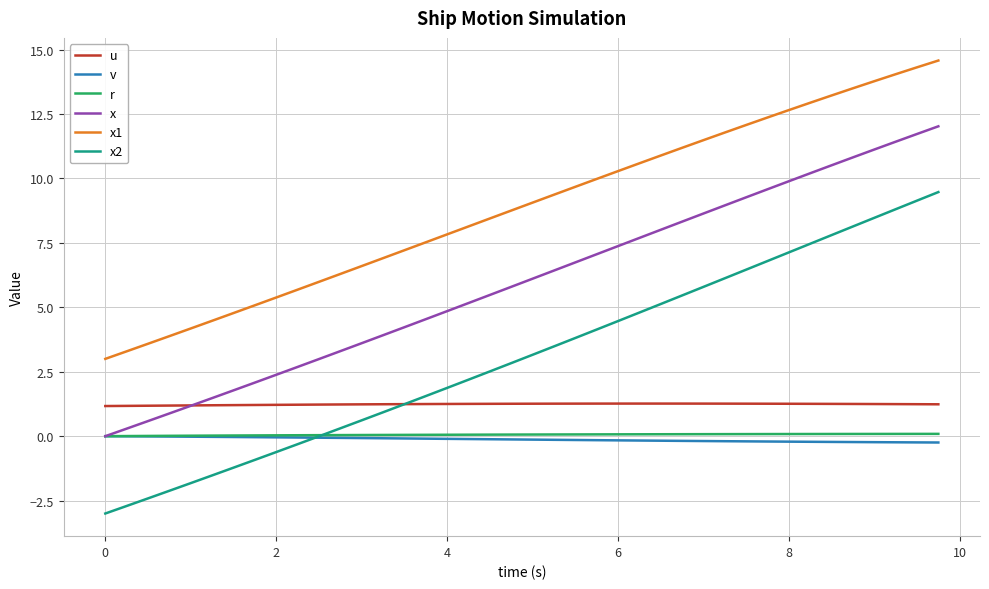

Which series has the largest total across all categories?

x1